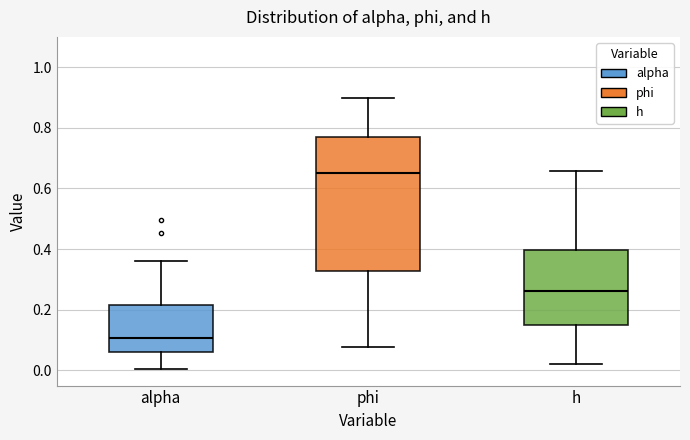

Which box has the highest median line?

phi